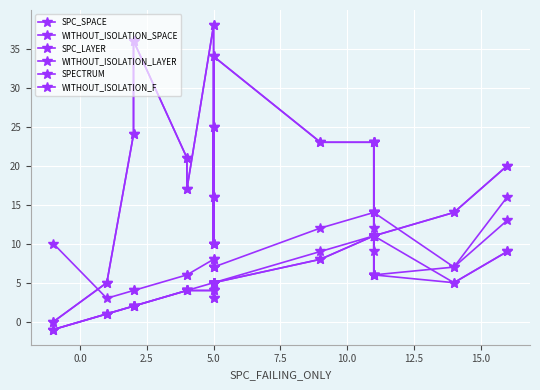

True or false: SPC_SPACE and WITHOUT_ISOLATION_SPACE cross at least once.

False